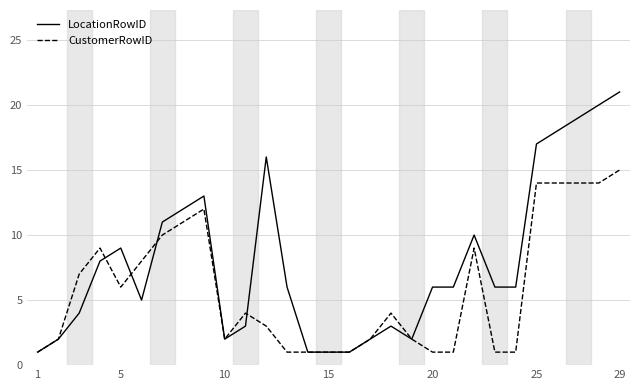

Which series has the largest range (max minus min)?

LocationRowID